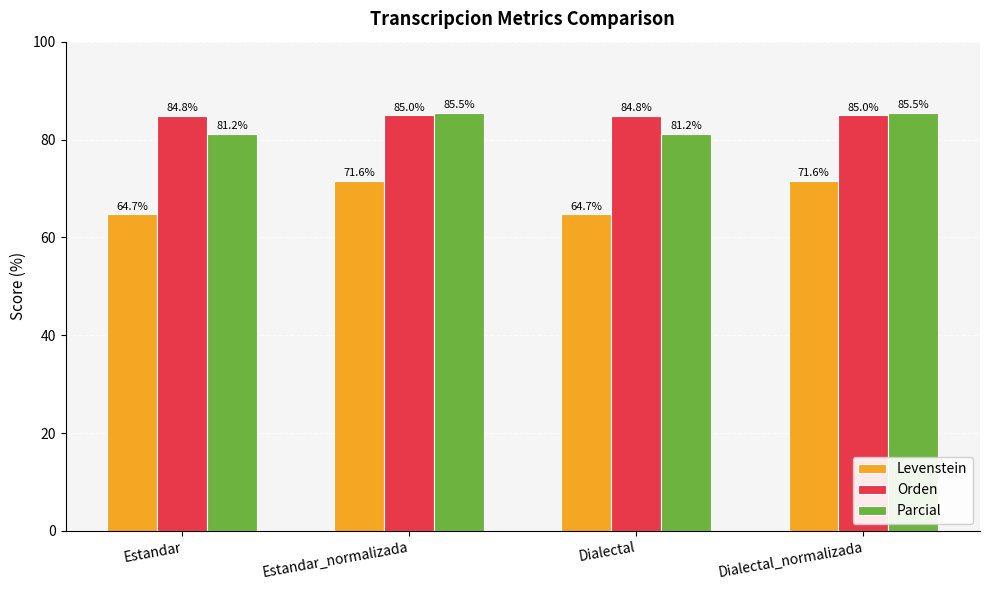

How many bars are there in total?

12